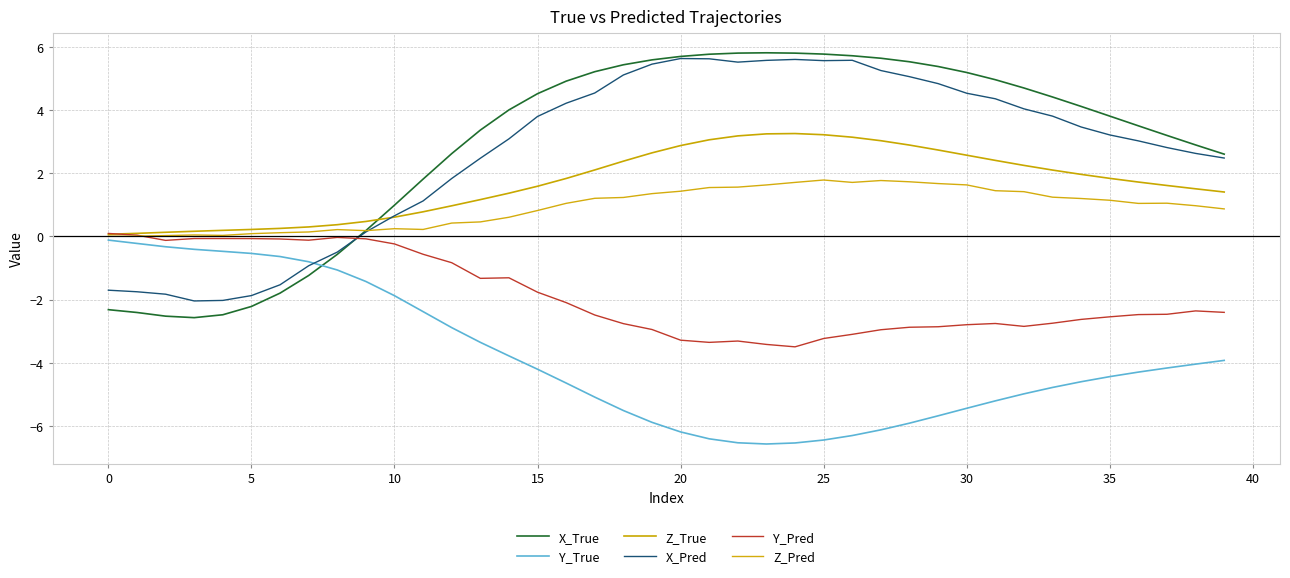

How many lines are shown in the chart?

6